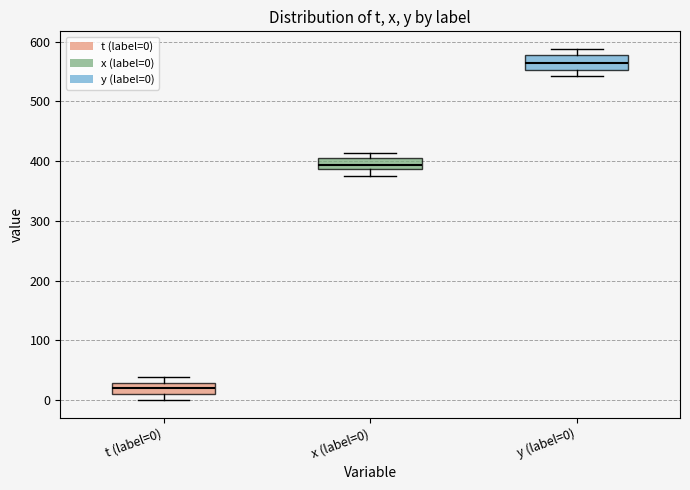

Which box has the lowest median line?

t (label=0)